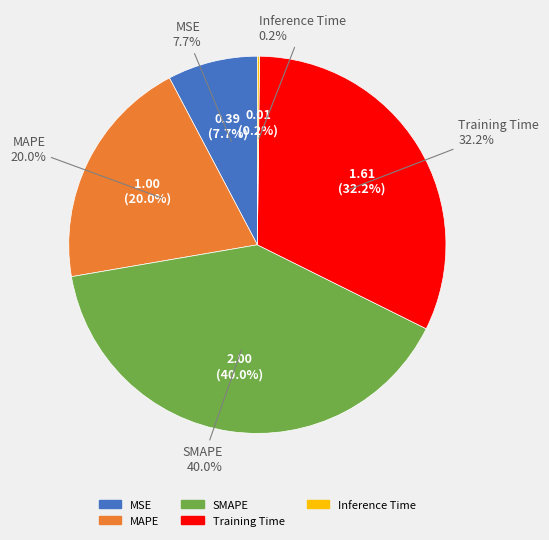

Which category has the biggest portion of the pie?

SMAPE